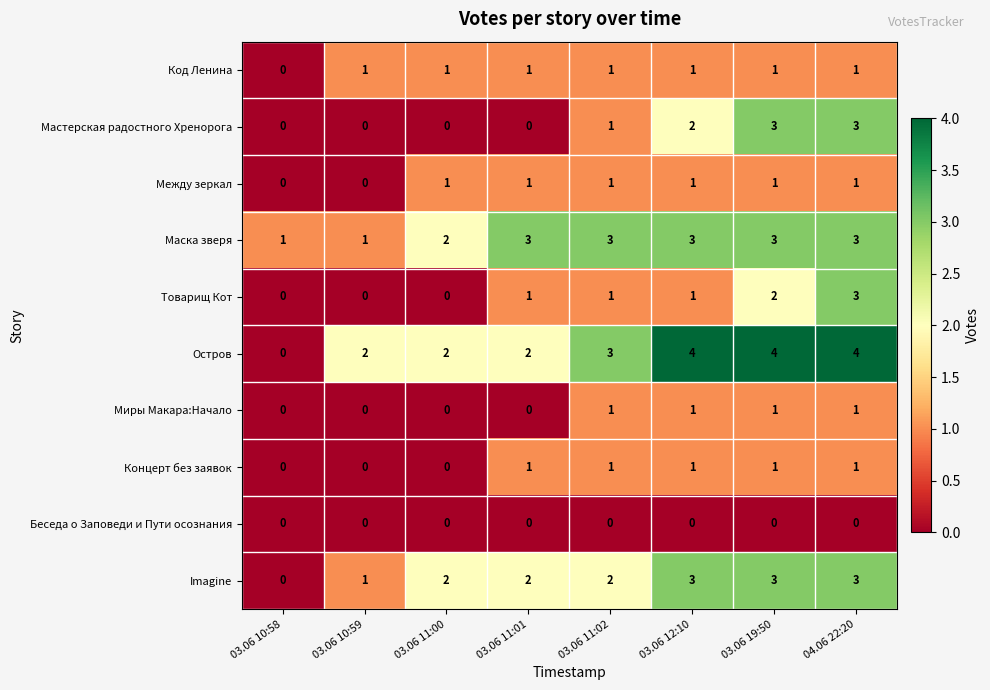

What is the maximum value shown in the chart?

4